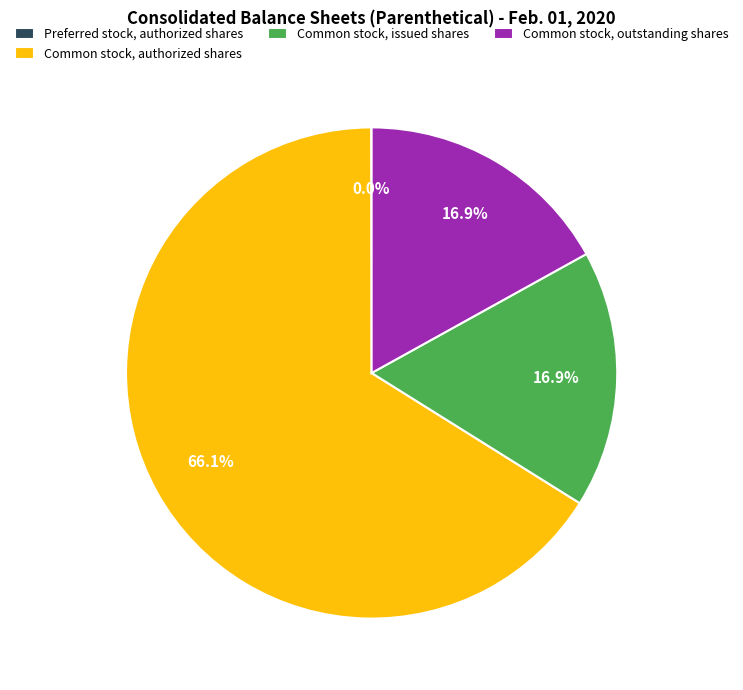

Does Common stock, authorized shares represent more than half of the total?

Yes